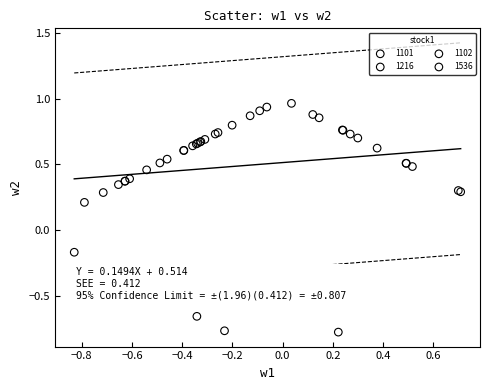

Which series has the largest Y range (max minus min)?

1536